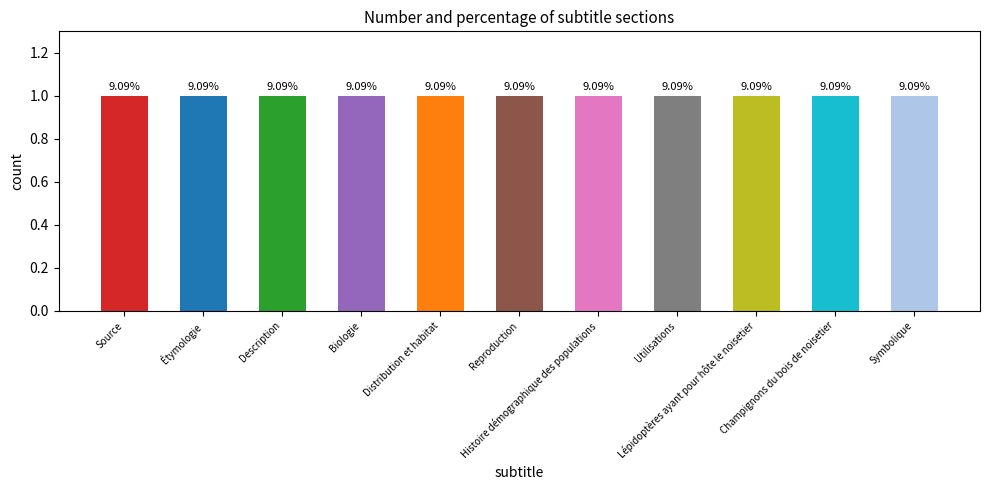

List the labels in order of value, smallest first.

Source, Étymologie, Description, Biologie, Distribution et habitat, Reproduction, Histoire démographique des populations, Utilisations, Lépidoptères ayant pour hôte le noisetier, Champignons du bois de noisetier, Symbolique